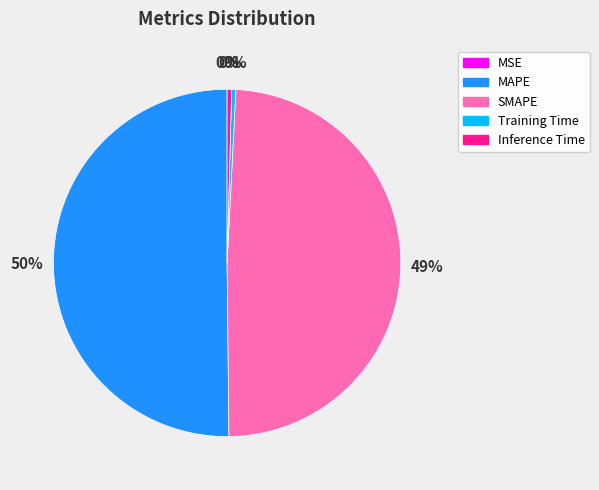

Which slice is the largest?

MAPE